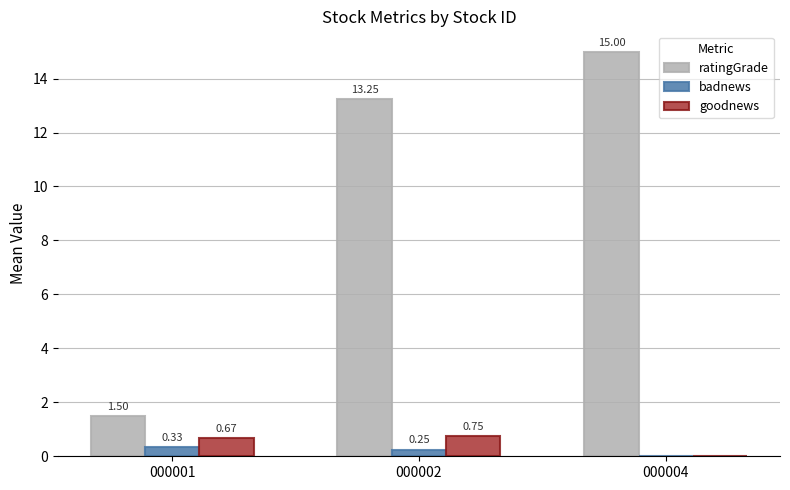

Where is badnews nearest to the value 0?

000004